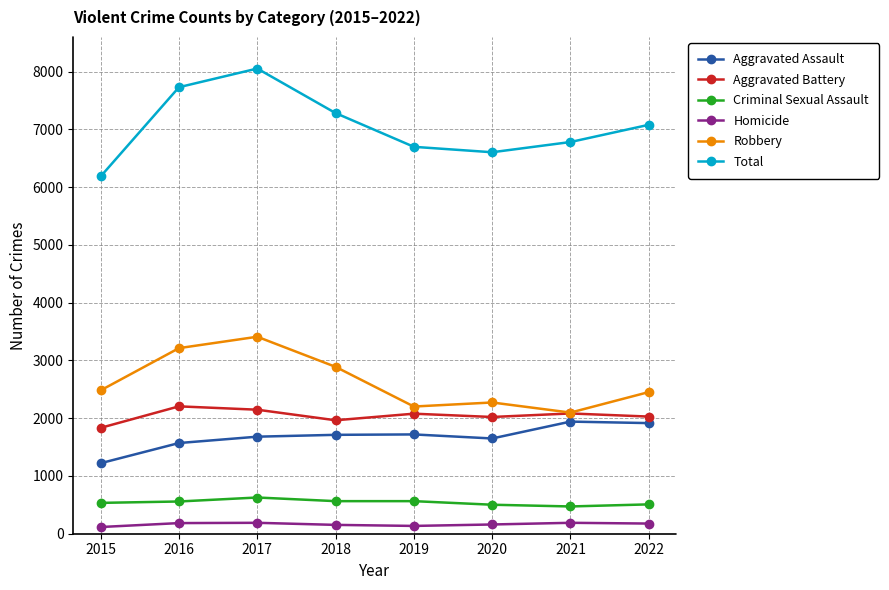

What is the maximum value shown in the chart?

8053